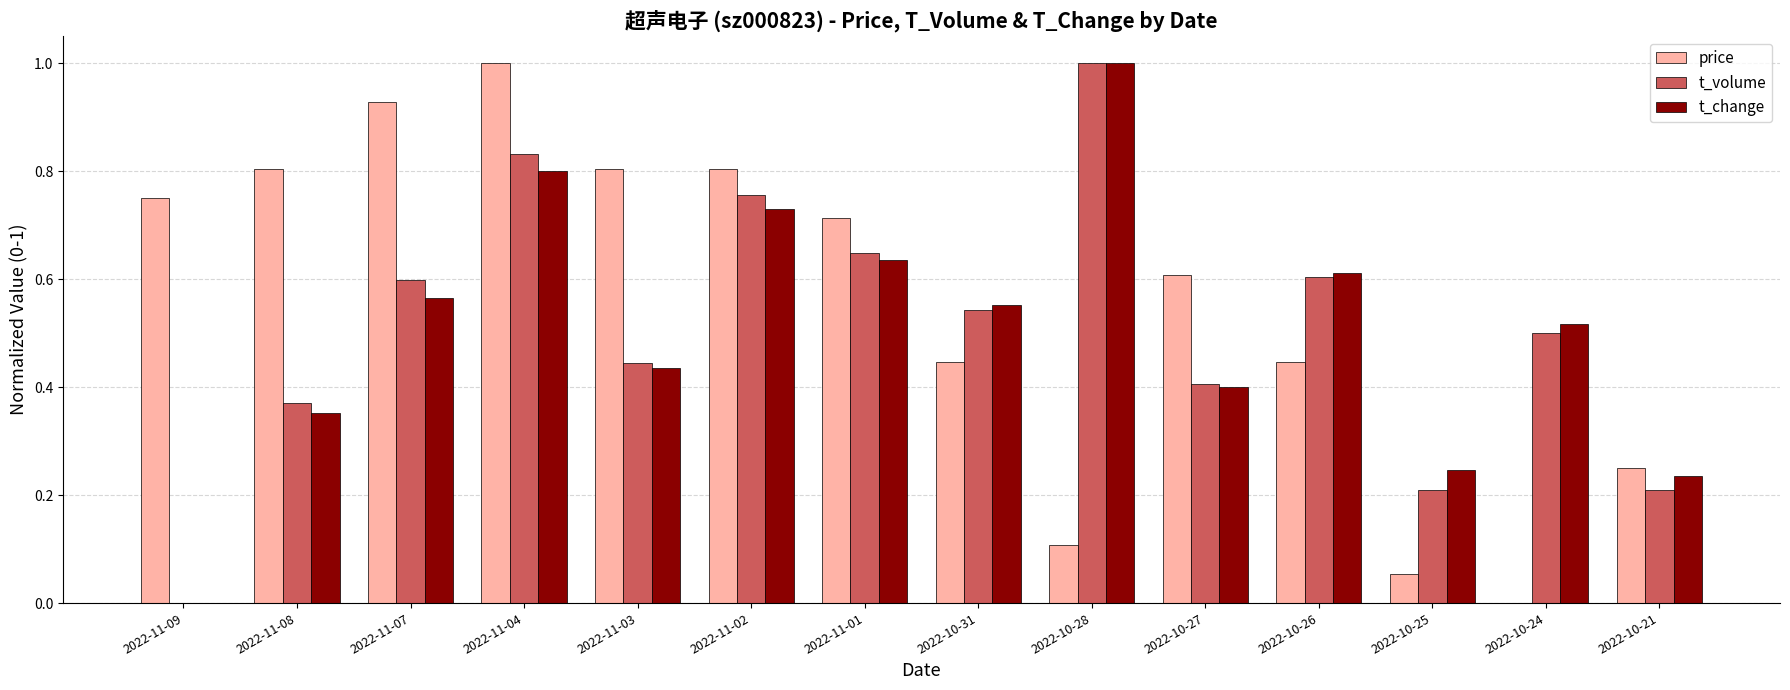

Is it true that t_volume equals 0.6 at 2022-11-08?

False